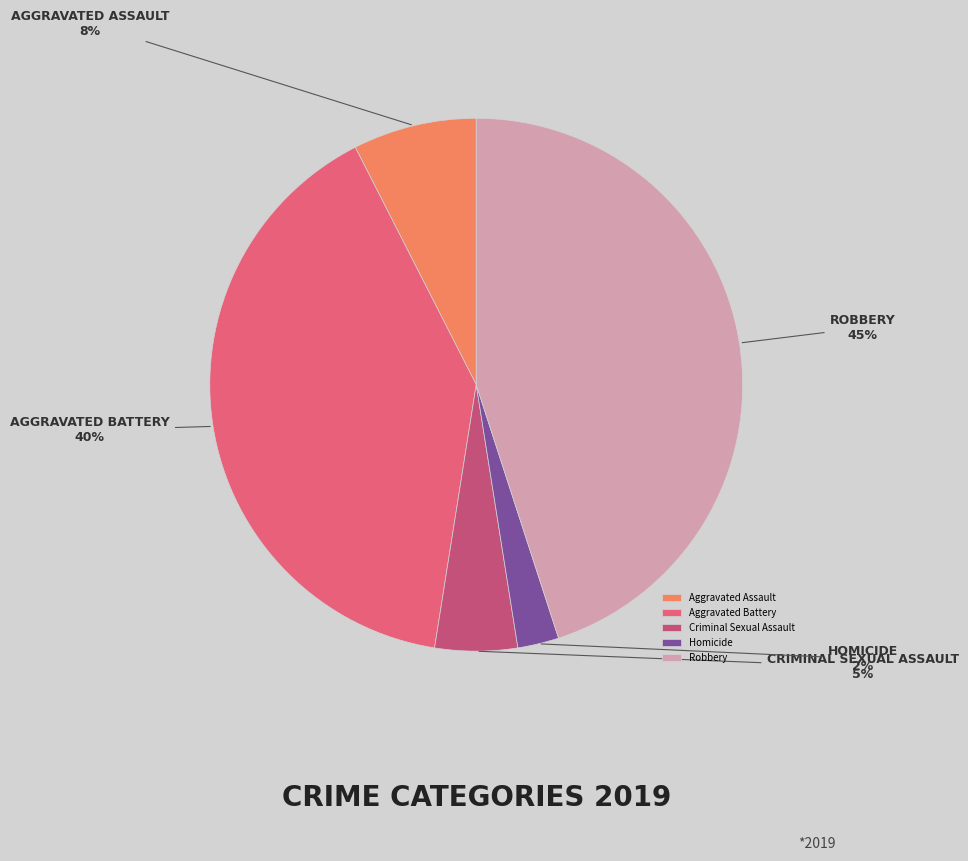

How much of the chart is everything except Homicide?

97.5%